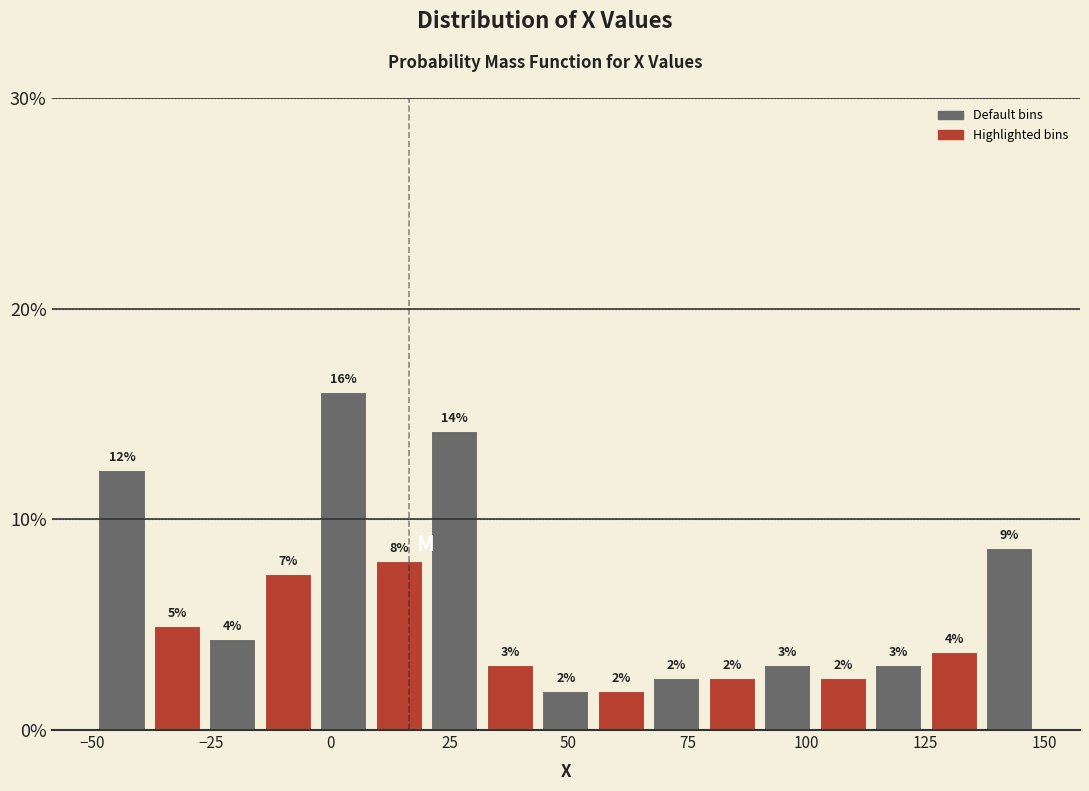

Around what value on the x-axis is the tallest bar? Give the approximate position of its centre, as read against the axis.

5